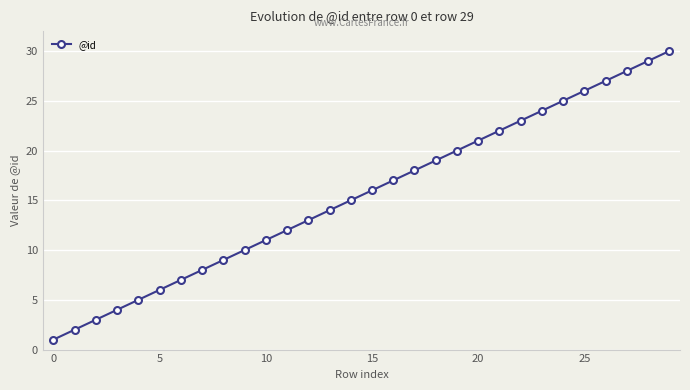

True or false: the data has more than 2 interior local peaks.

False